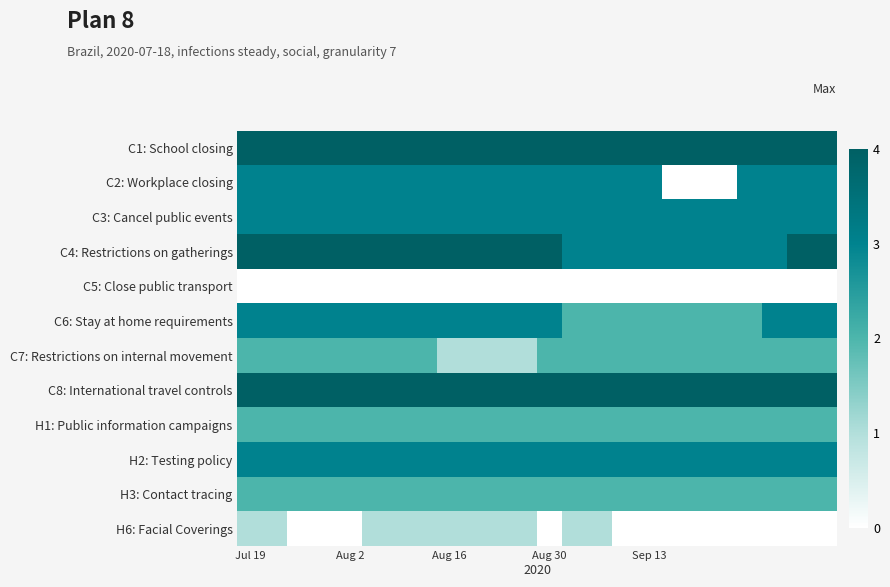

Rank the series by their maximum value, from highest to lowest.

C1: School closing, C4: Restrictions on gatherings, C8: International travel controls, C2: Workplace closing, C3: Cancel public events, C6: Stay at home requirements, H2: Testing policy, C7: Restrictions on internal movement, H1: Public information campaigns, H3: Contact tracing, H6: Facial Coverings, C5: Close public transport